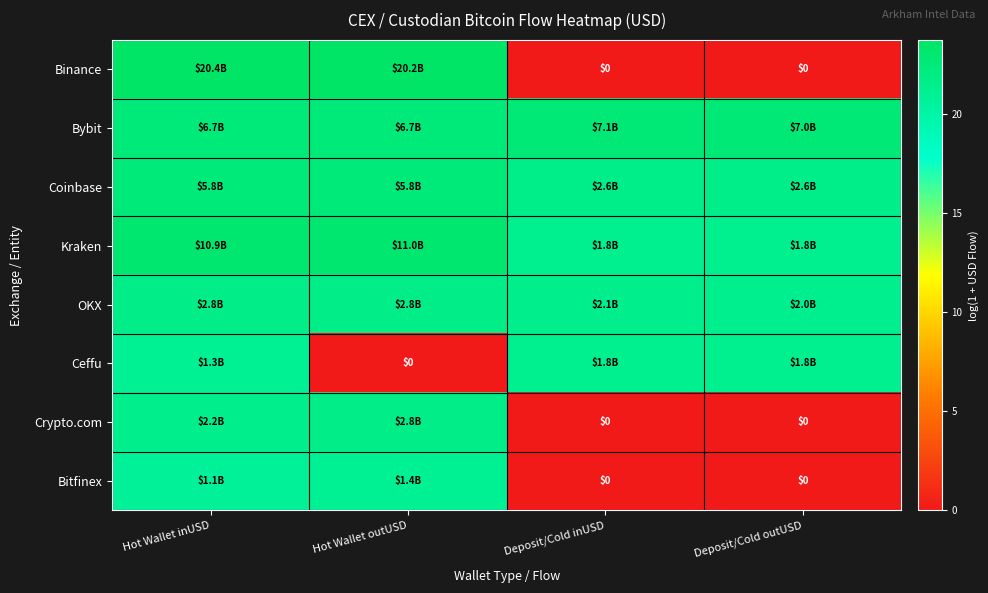

Which series has the largest total across all categories?

Bybit